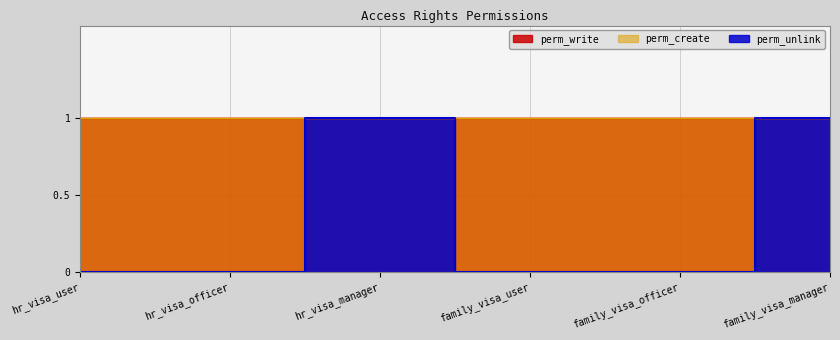

What is the total value across all series at hr_visa_manager?

3